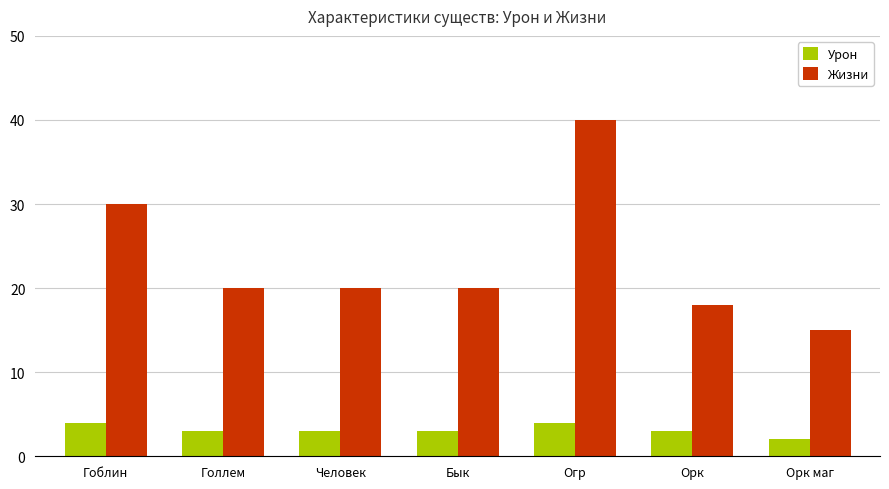

What is the label of the 6th bar from the right?

Голлем